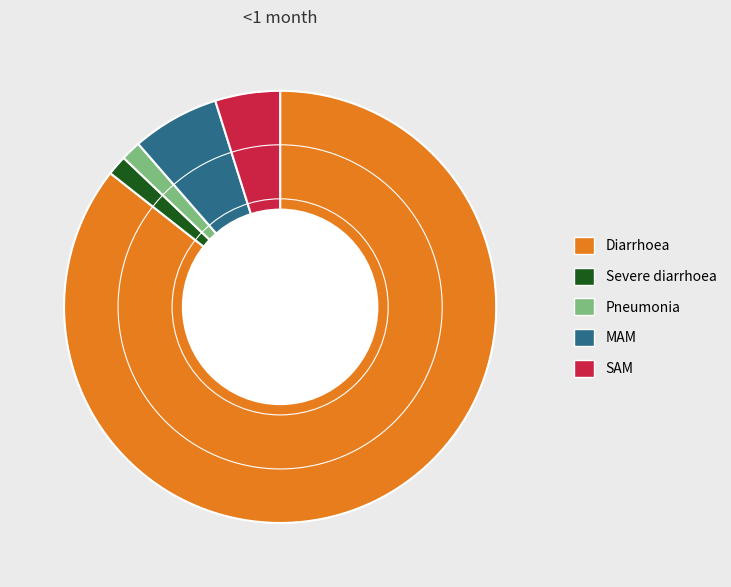

Combined, do SAM and Severe diarrhoea account for over 50%?

No